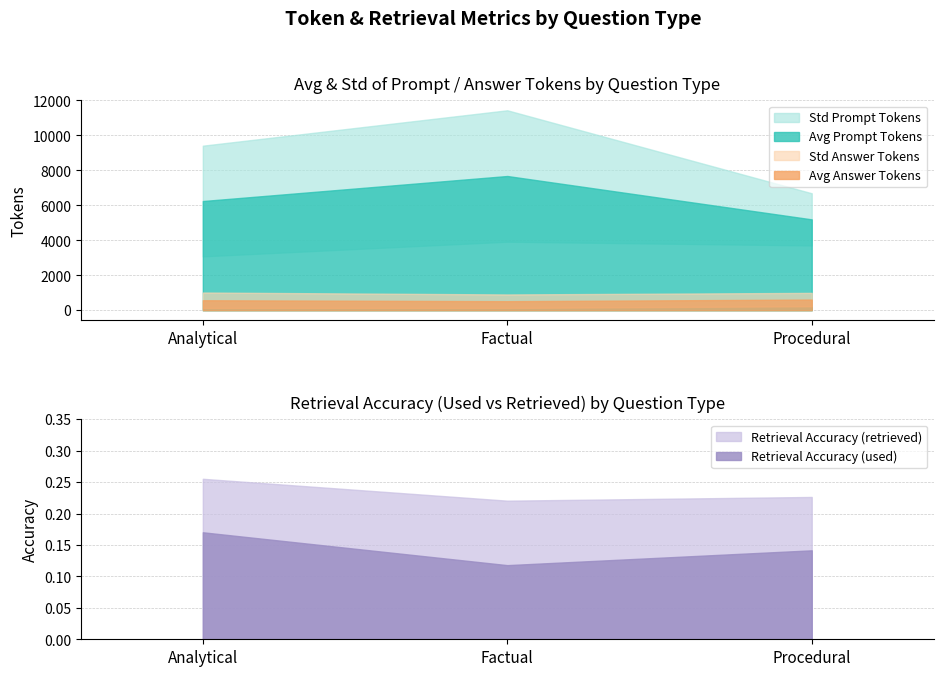

What is the sum of all Avg Answer Tokens values?

1704.6